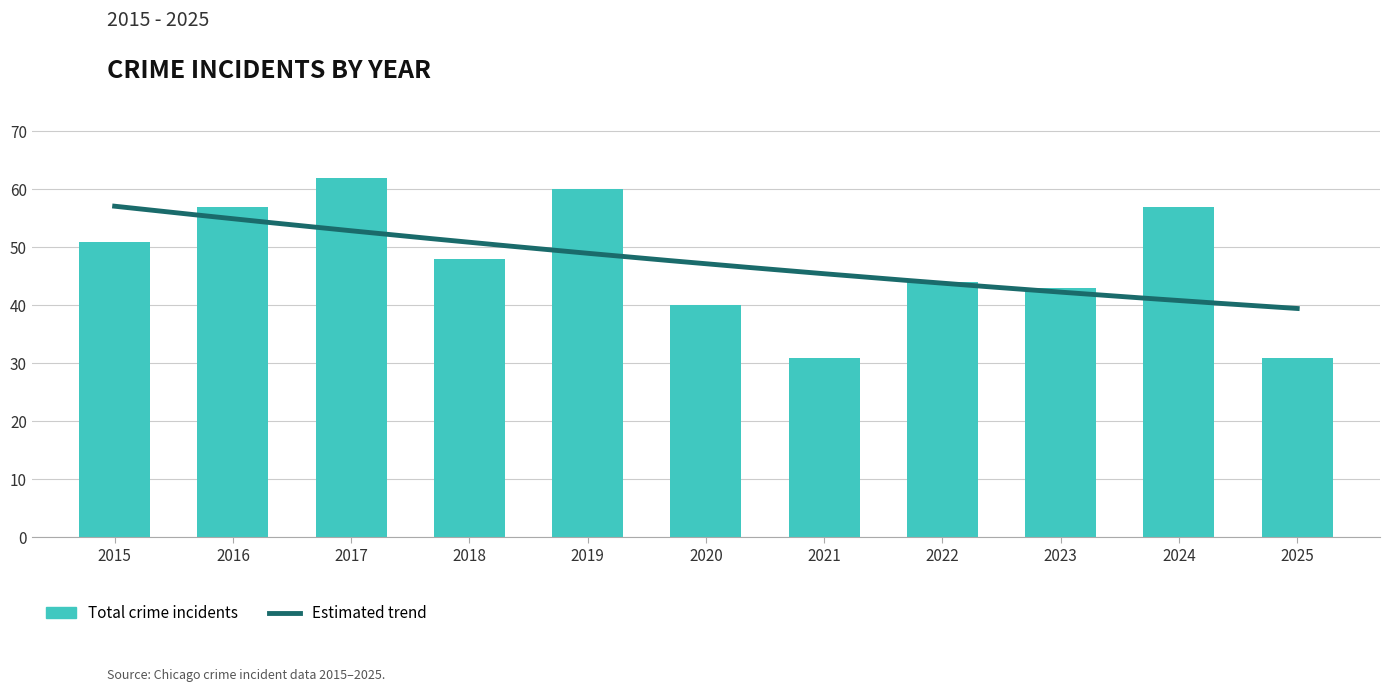

At which category is the sum across all series the highest?

2017